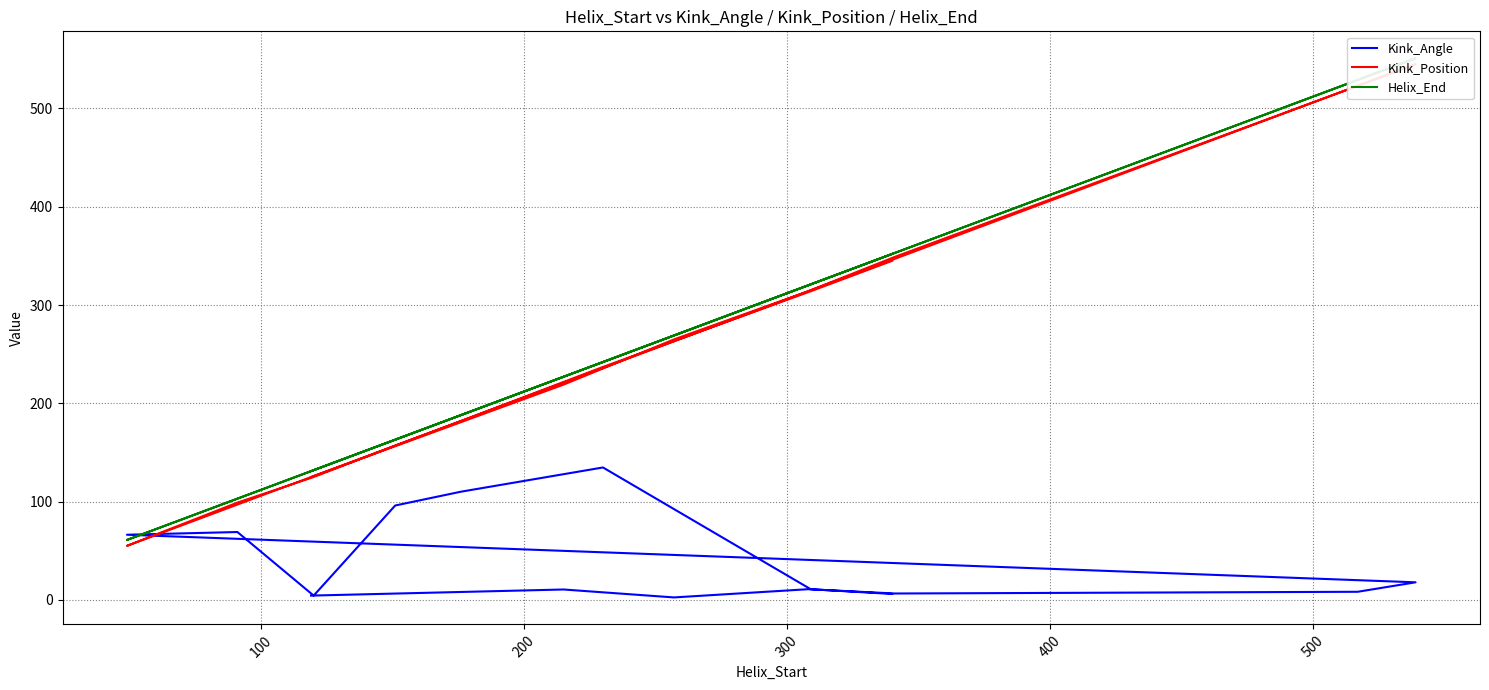

At 400, list the series in order from largest to smallest.

Helix_End, Kink_Position, Kink_Angle